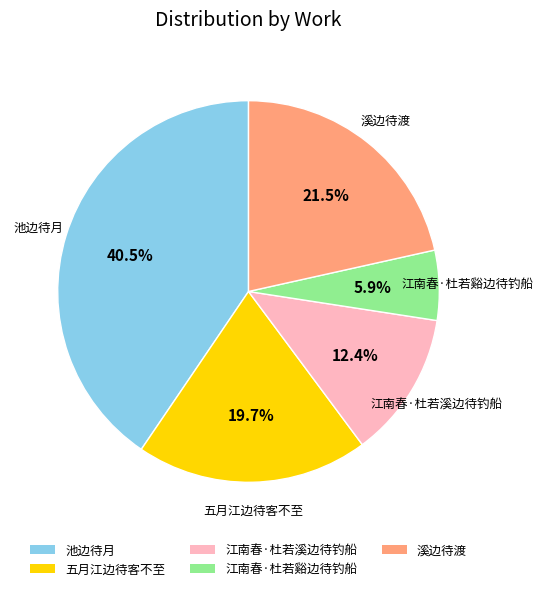

What percentage is the 江南春·杜若溪边待钓船 slice, to the nearest percent?

12%